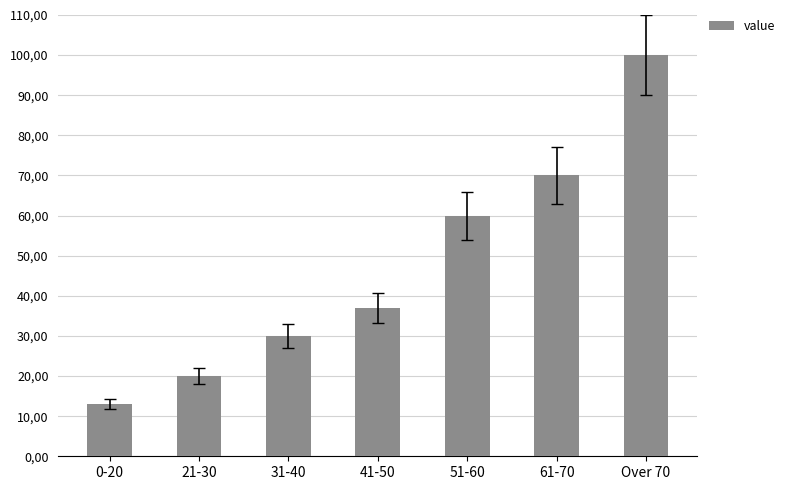

What is the label of the 4th bar from the right?

41-50